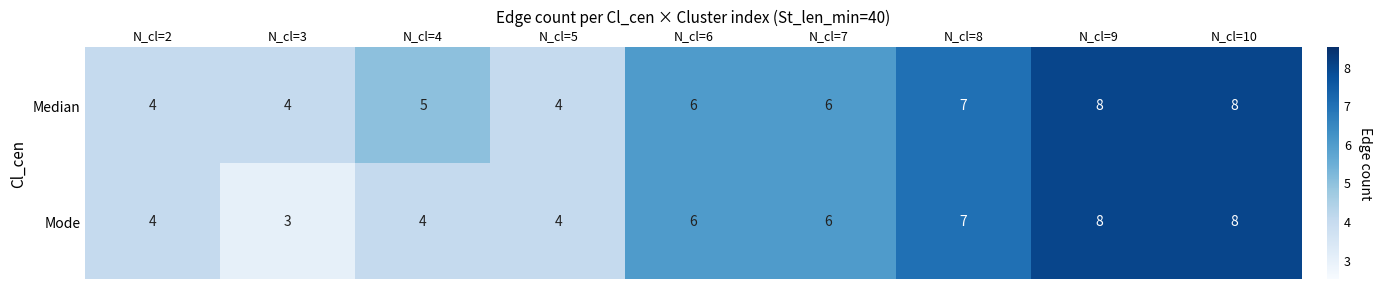

True or false: Mode has a value of 2 at N_cl=9.

False